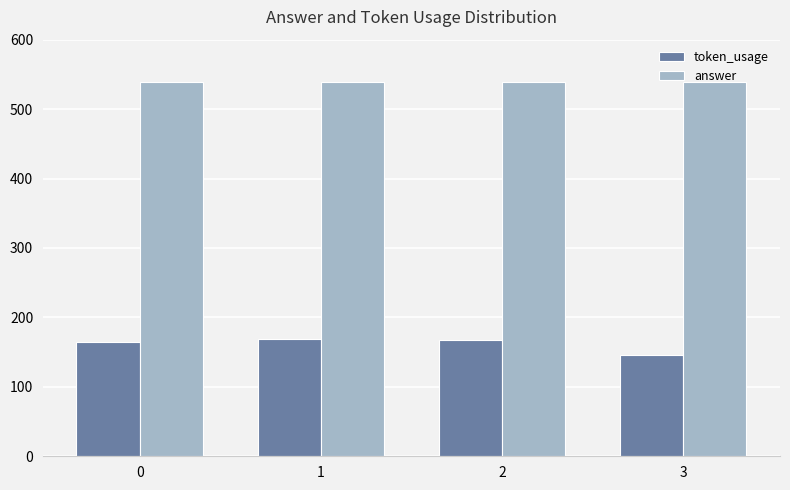

Read the answer value at 0.

539